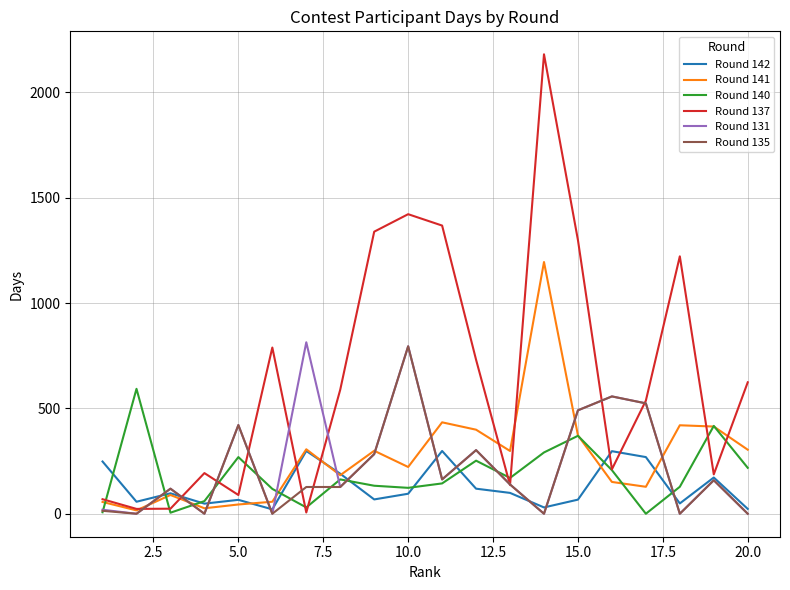

Which series has the widest spread of values?

Round 137